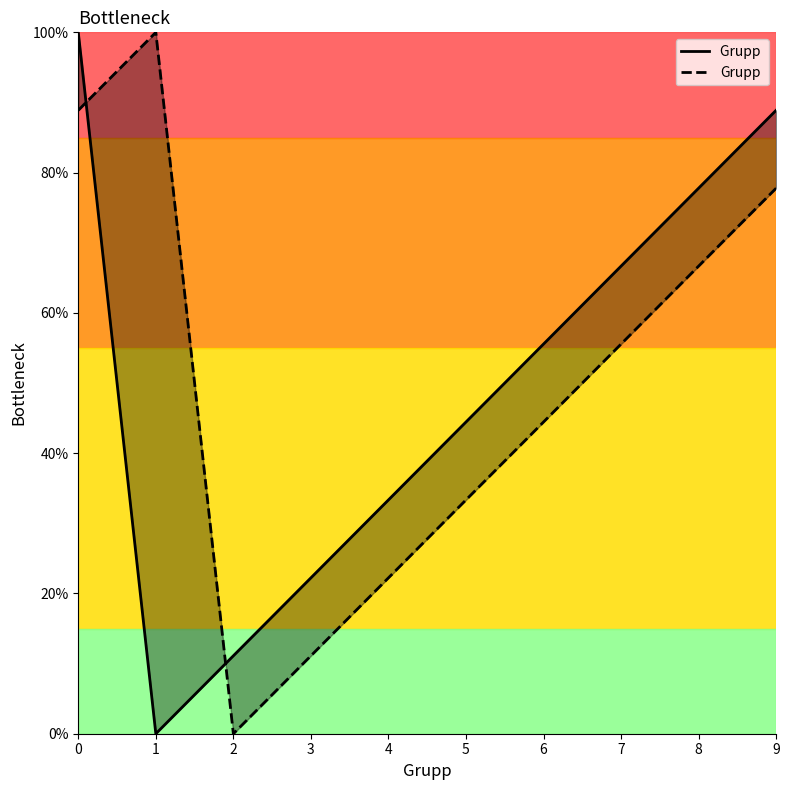

How many times do Grupp  and Grupp cross each other?

2